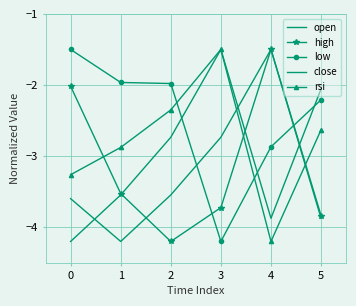

What is the lowest value of the rsi series?

-4.2